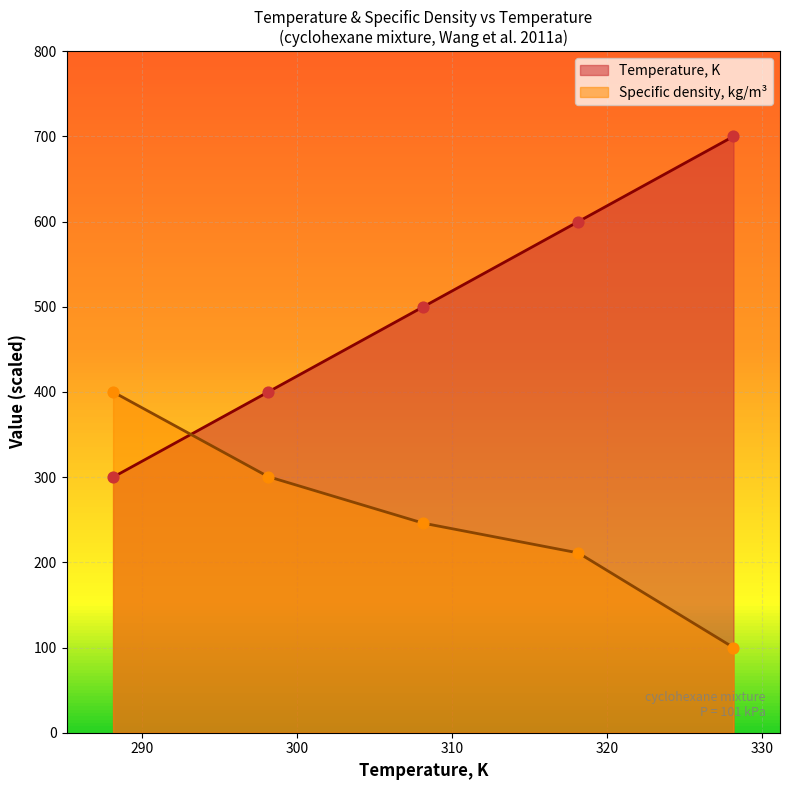

Which series reaches the maximum Y coordinate?

Temperature, K